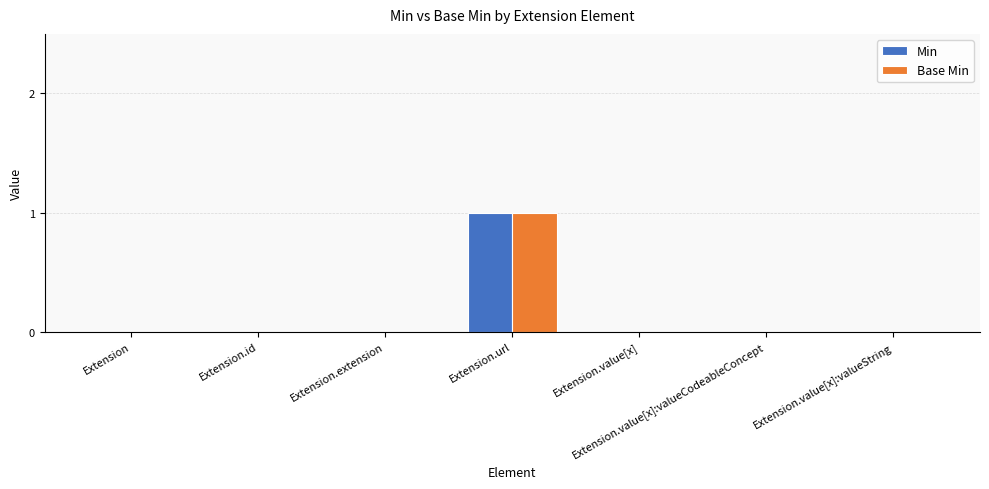

What are all the series names shown in the legend?

Min, Base Min